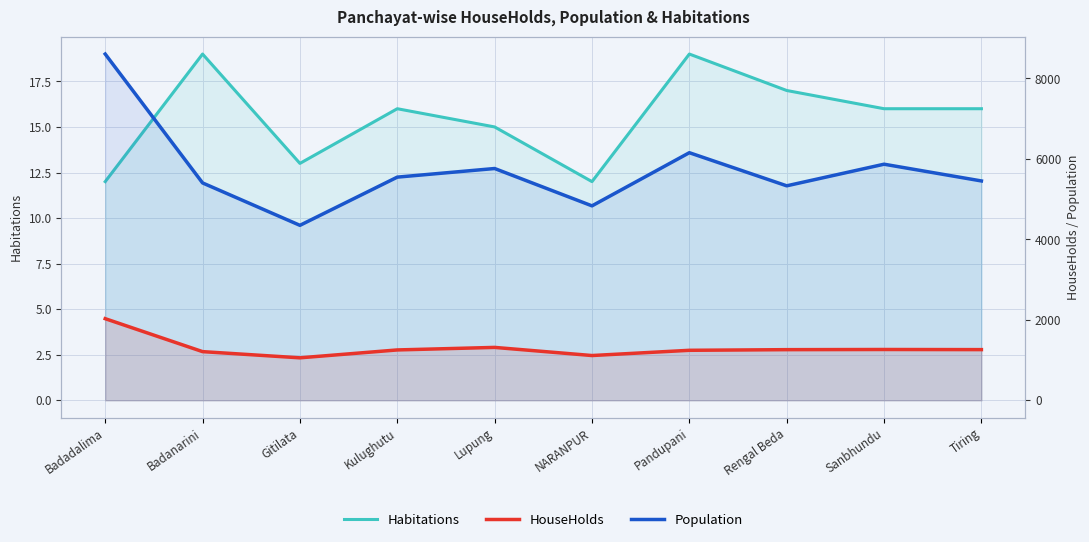

Reading left to right, what are all the values shown in this chart?

Habitations: 12	19	13	16	15	12	19	17	16	16
HouseHolds: 2029	1210	1056	1252	1315	1113	1243	1259	1263	1260
Population: 8606	5403	4349	5547	5761	4833	6154	5331	5868	5452